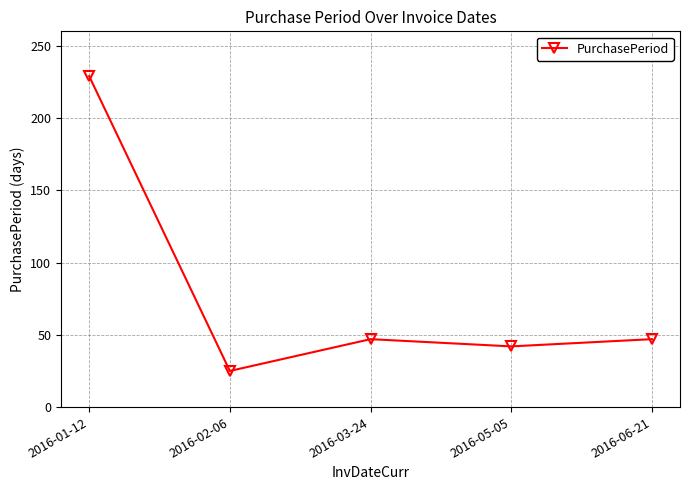

What is the label of the 5th point from the right?

2016-01-12